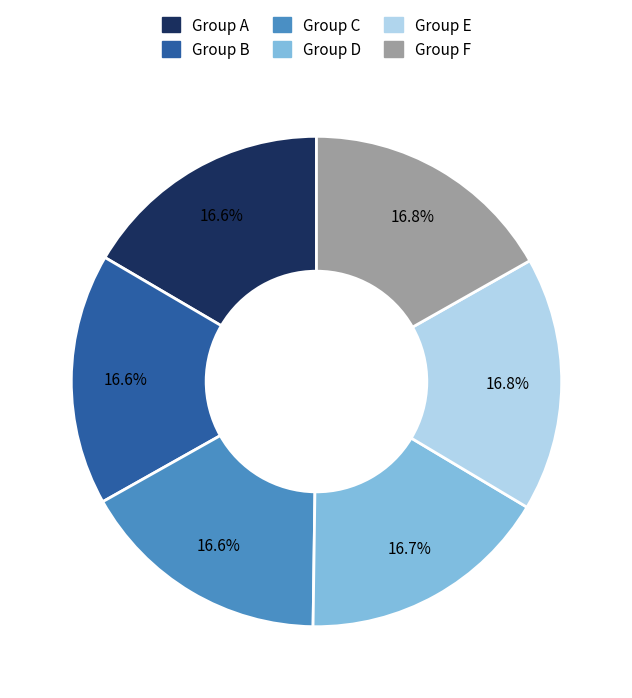

Count the number of slices in the pie.

6